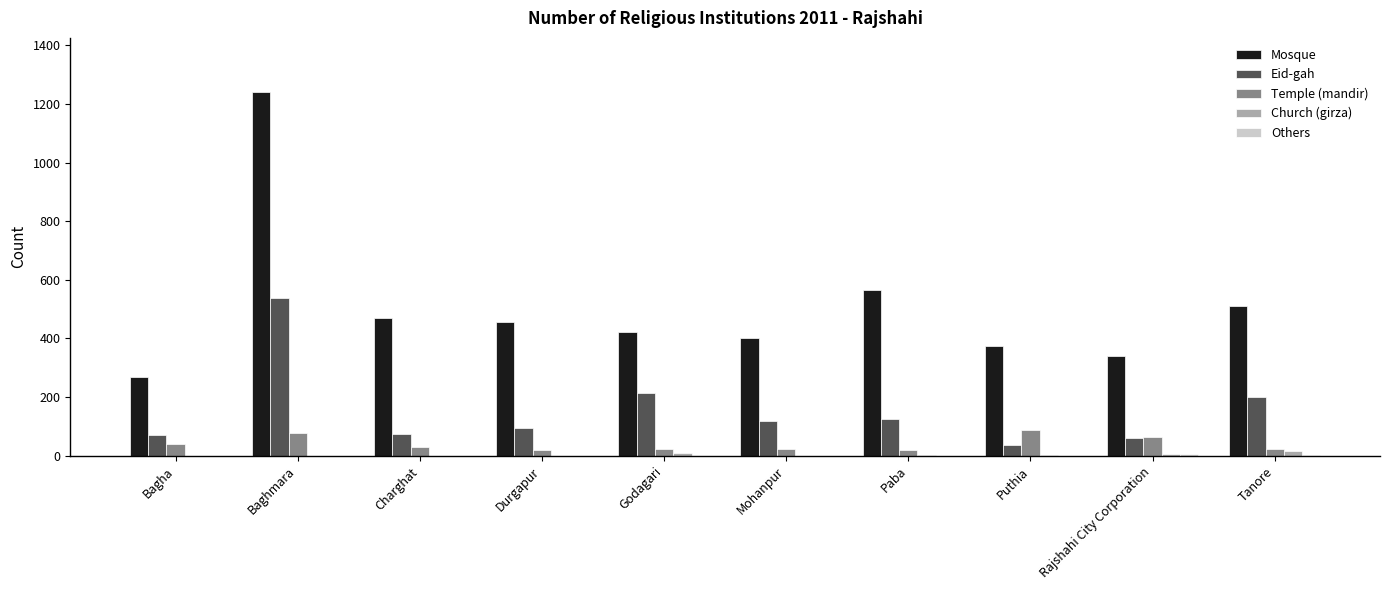

What is the maximum value for Eid-gah?

539